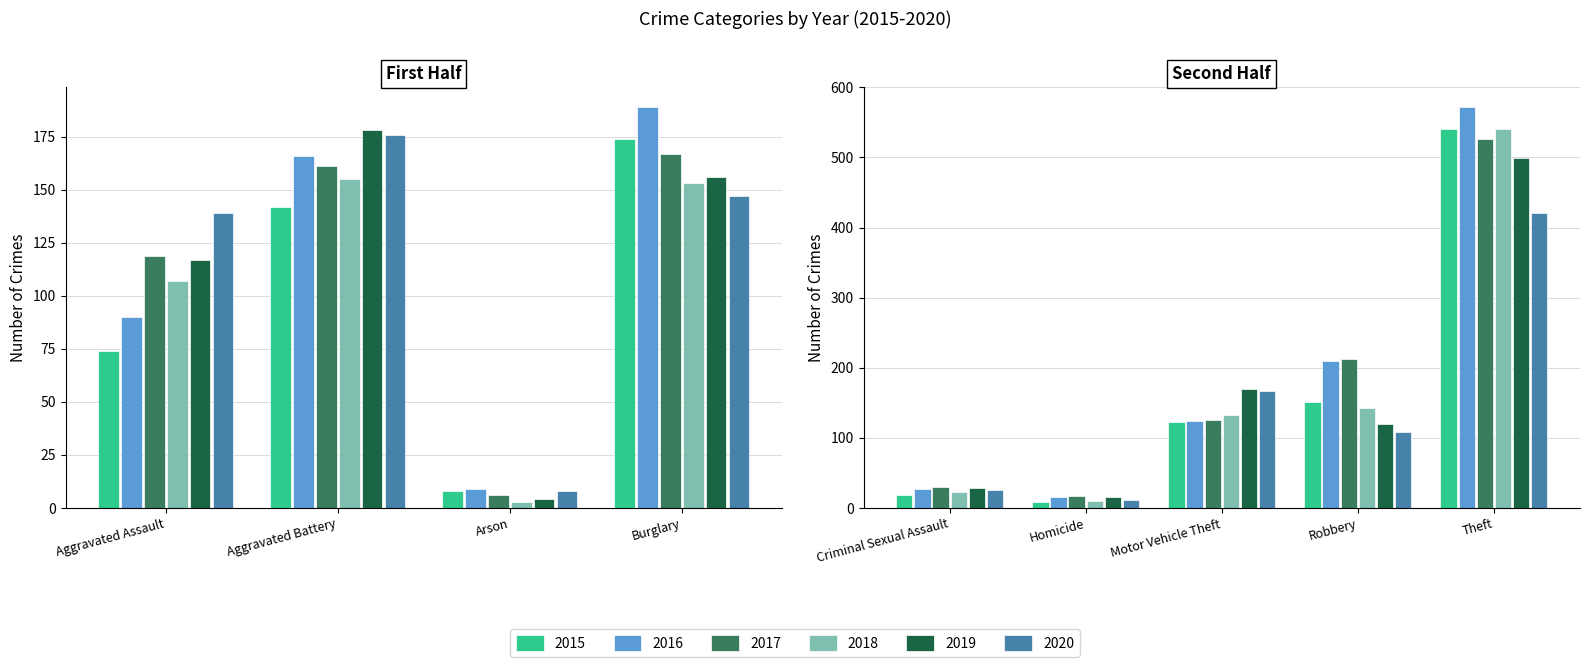

Where is 2018 nearest to the value 272?

Aggravated Battery